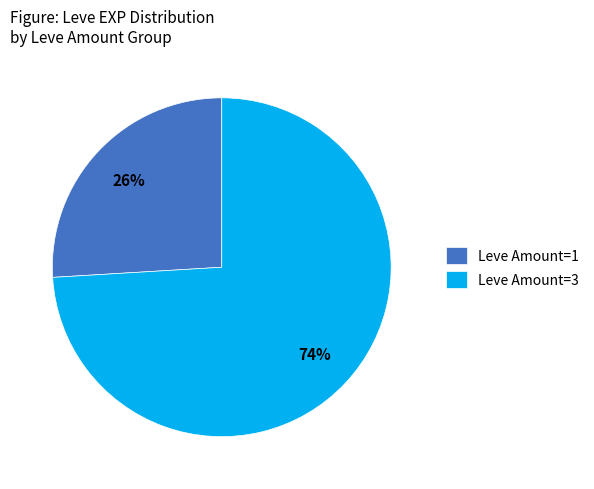

To the nearest percent, what percentage of the pie is Leve Amount=3?

74%